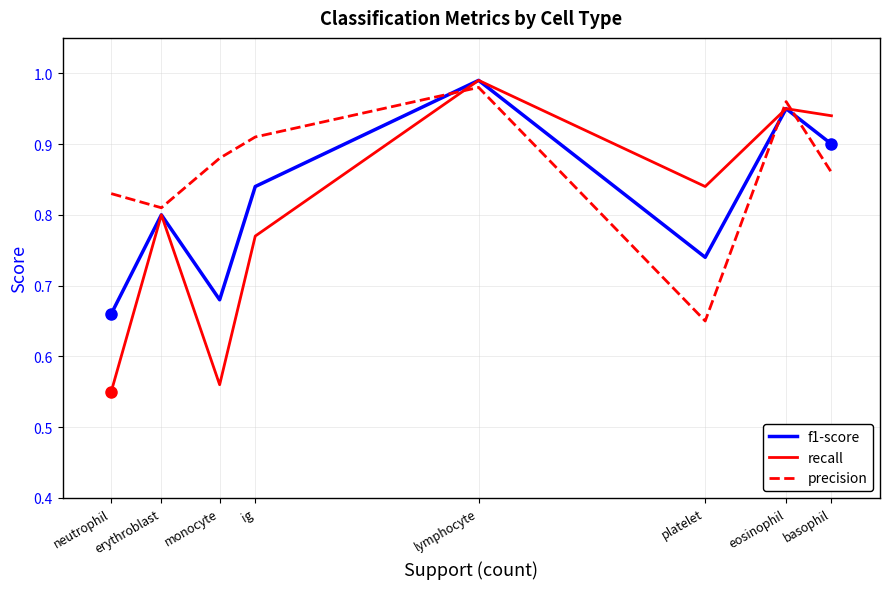

What are all the series names shown in the legend?

f1-score, recall, precision